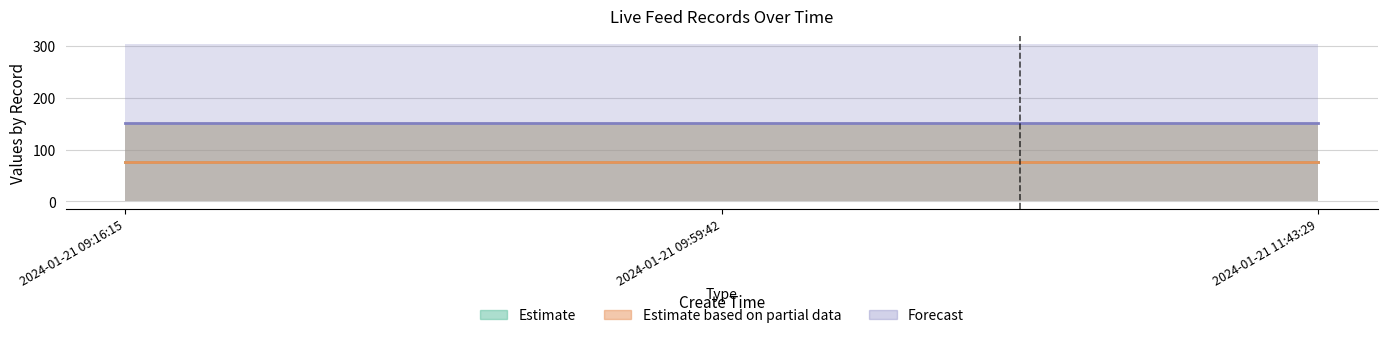

At how many categories does at least one series exceed 82?

3